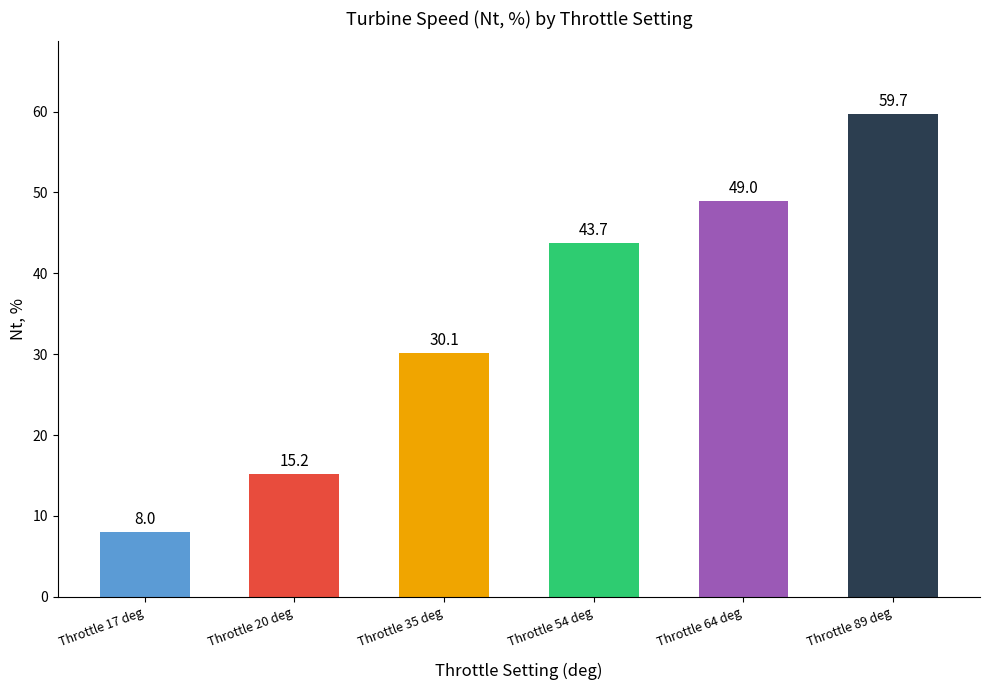

What is the change in value from Throttle 20 deg to Throttle 89 deg?

+44.5